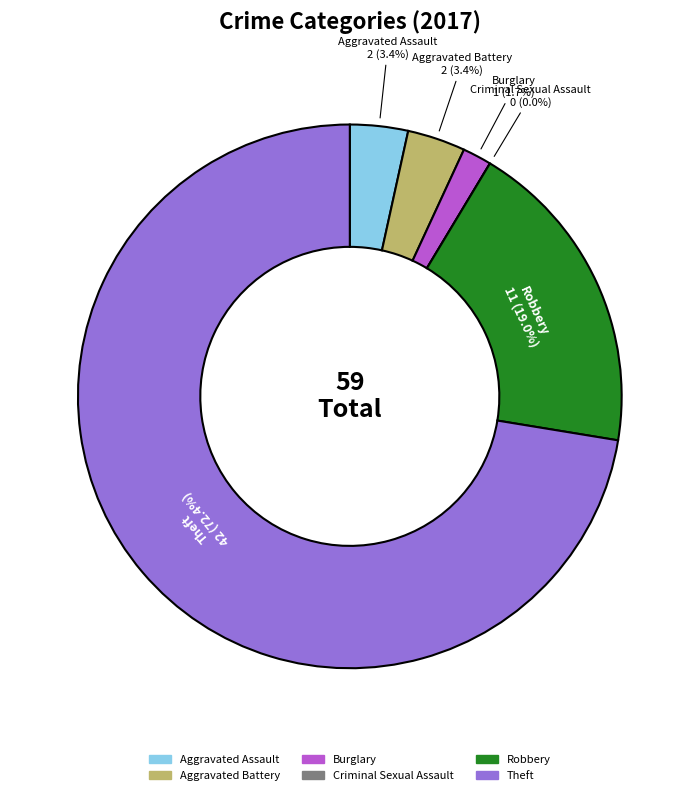

Is there any slice that represents more than half of the pie?

Yes